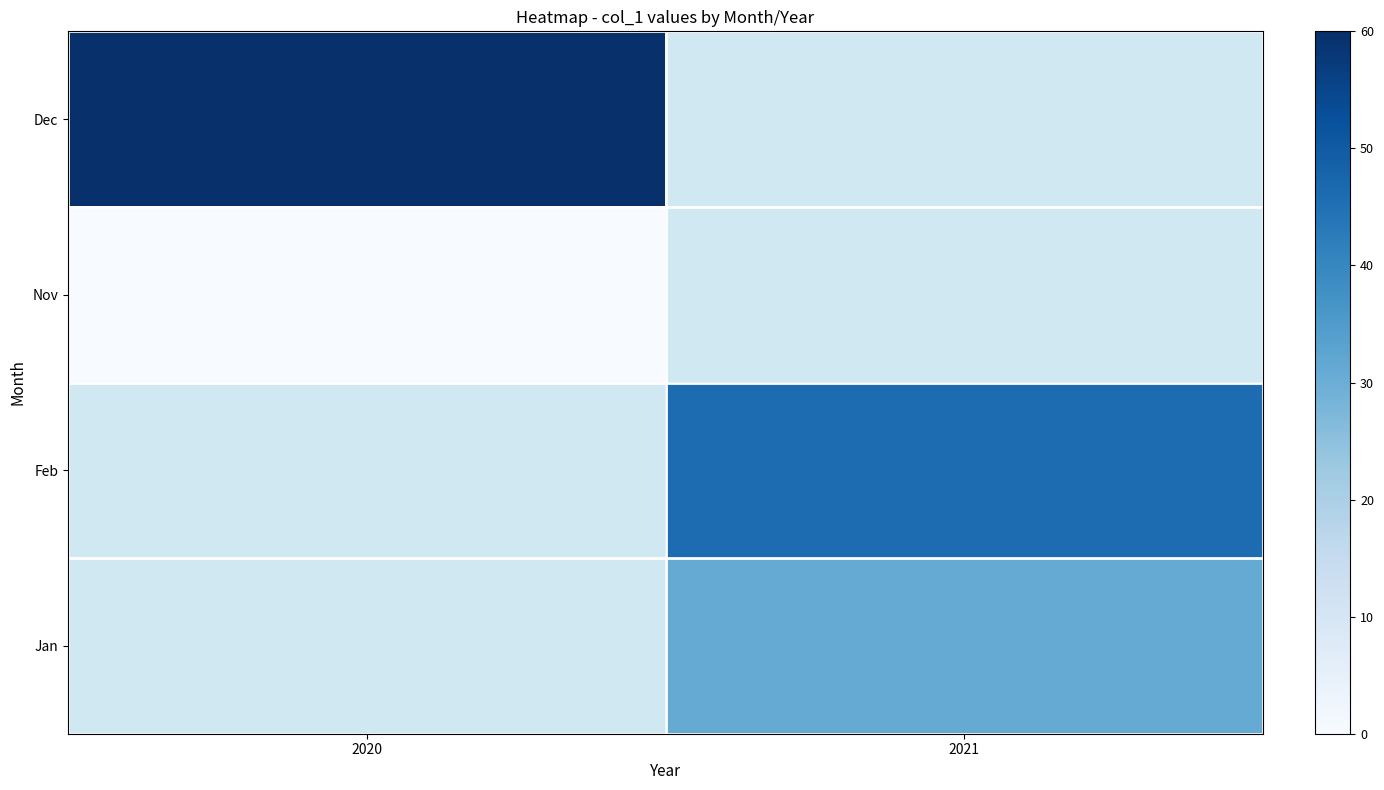

At how many categories does at least one series exceed 1?

2